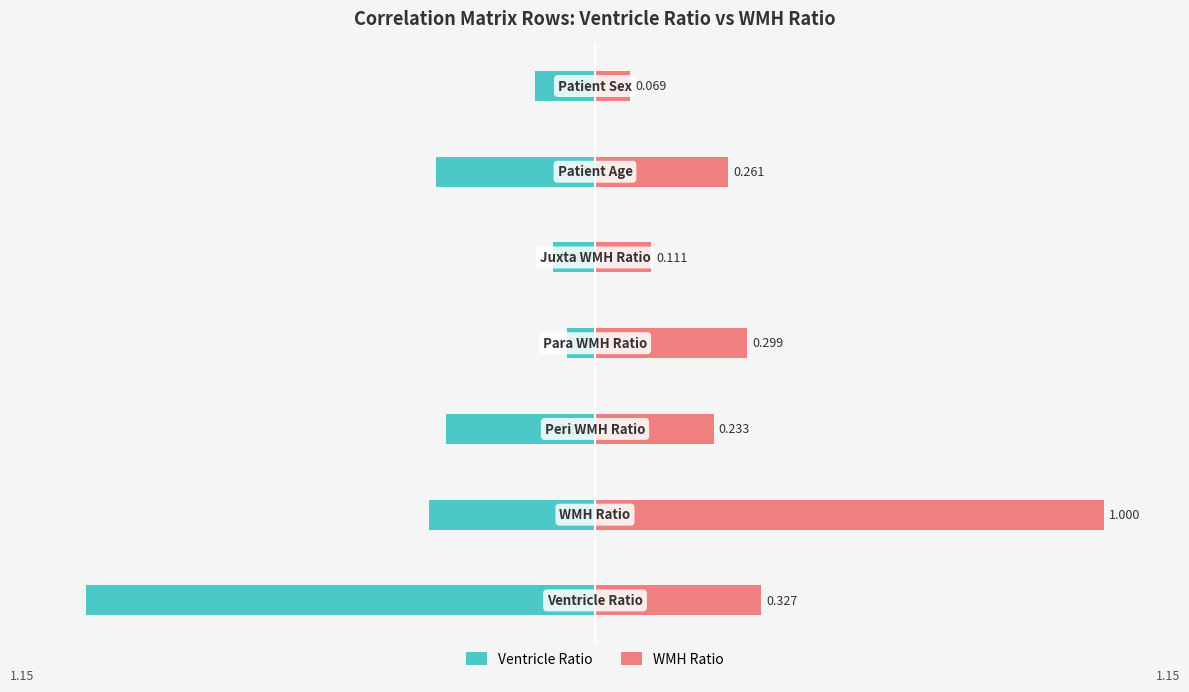

List the series in order of their peak value, lowest first.

Ventricle Ratio, WMH Ratio